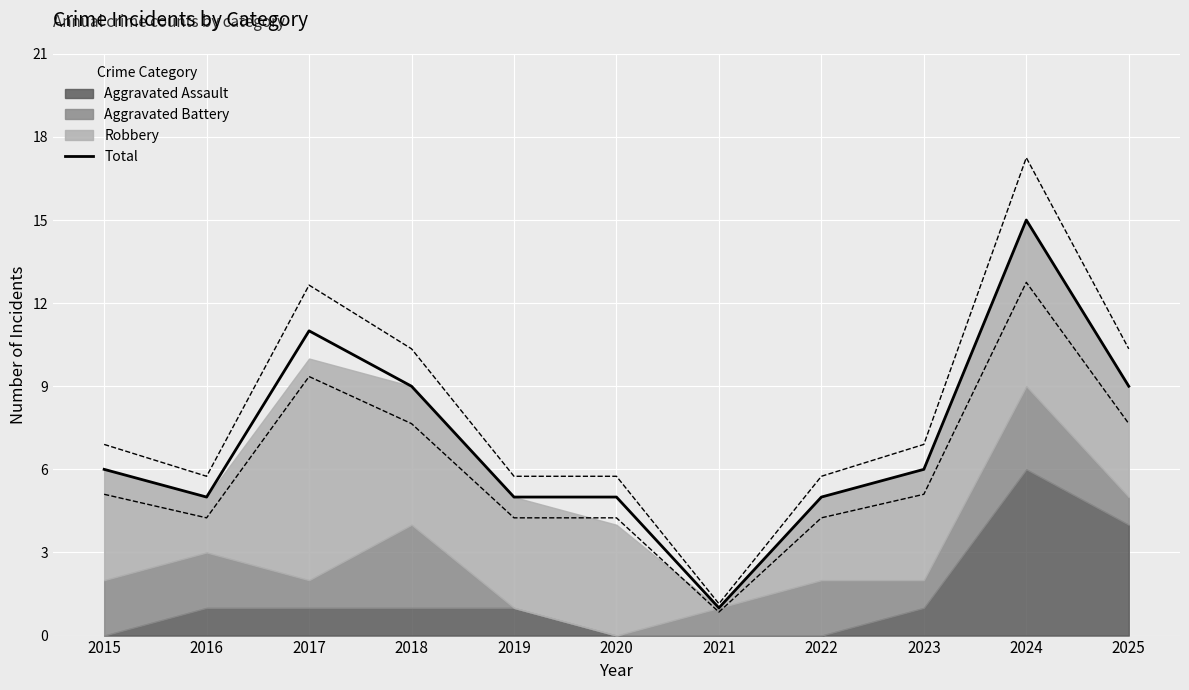

Where is the first local maximum?

2017